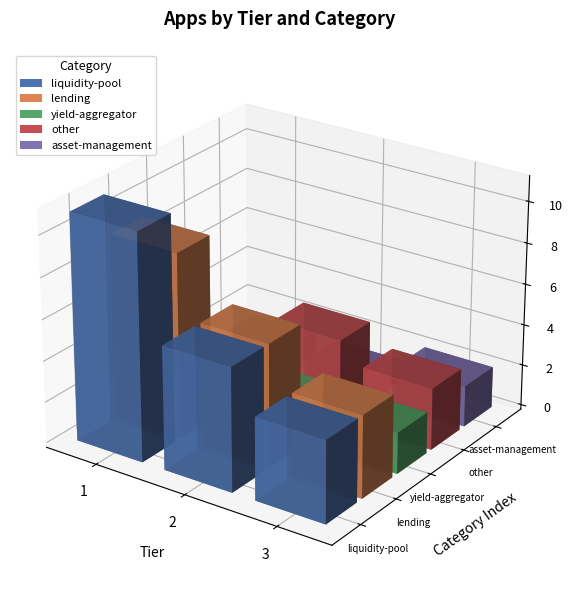

Reading left to right, extract all data points from this chart.

liquidity-pool: 11	6	4
lending: 9	6	4
yield-aggregator: 2	2	2
other: 1	4	3
asset-management: 1	1	2